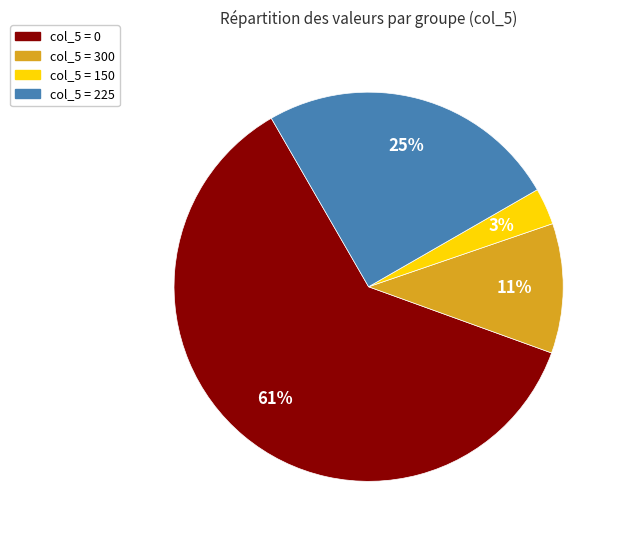

Which category has the biggest portion of the pie?

col_5 = 0